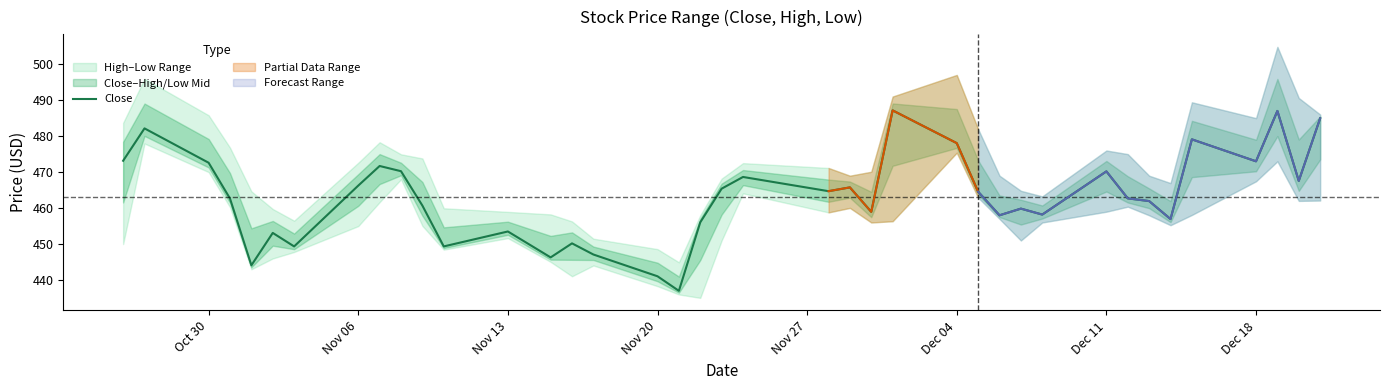

What is the highest value of the Close series?

487.1